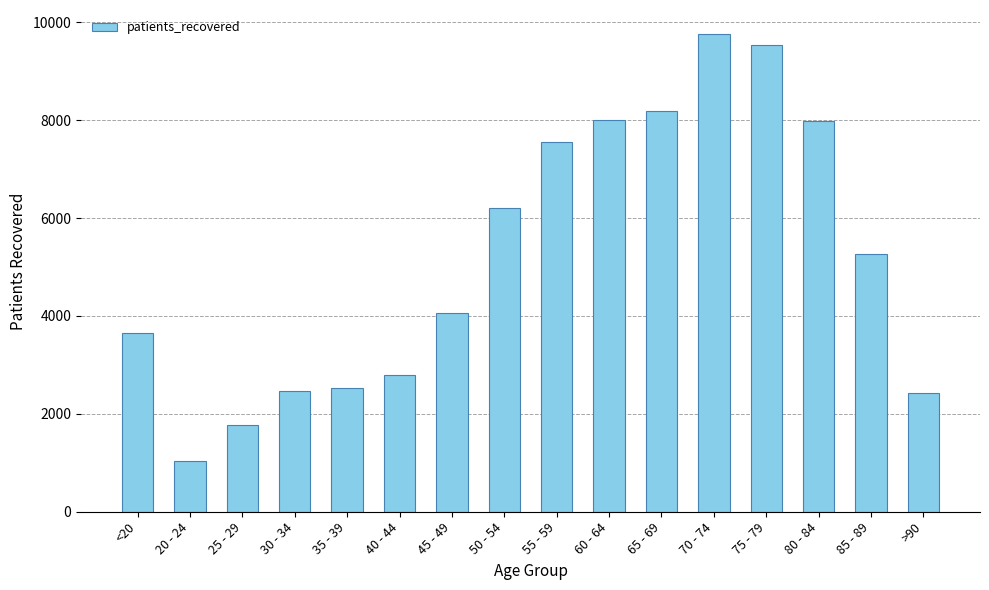

What is the value of the 5th bar from the left?

2522